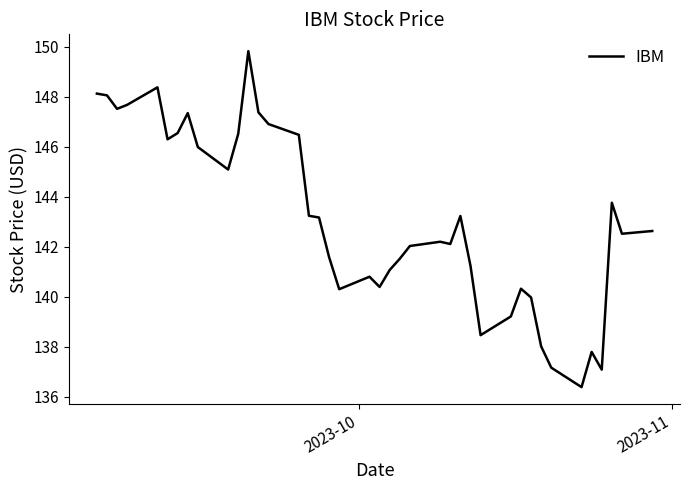

What is the smallest value displayed?

136.4